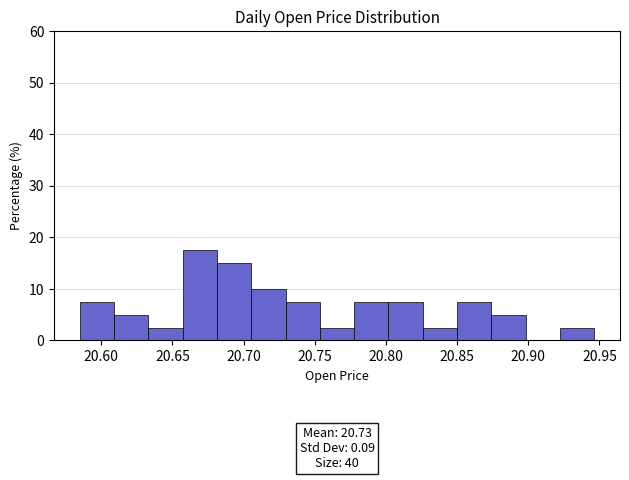

Which range on the x-axis has the tallest bar?

20.655 to 20.680